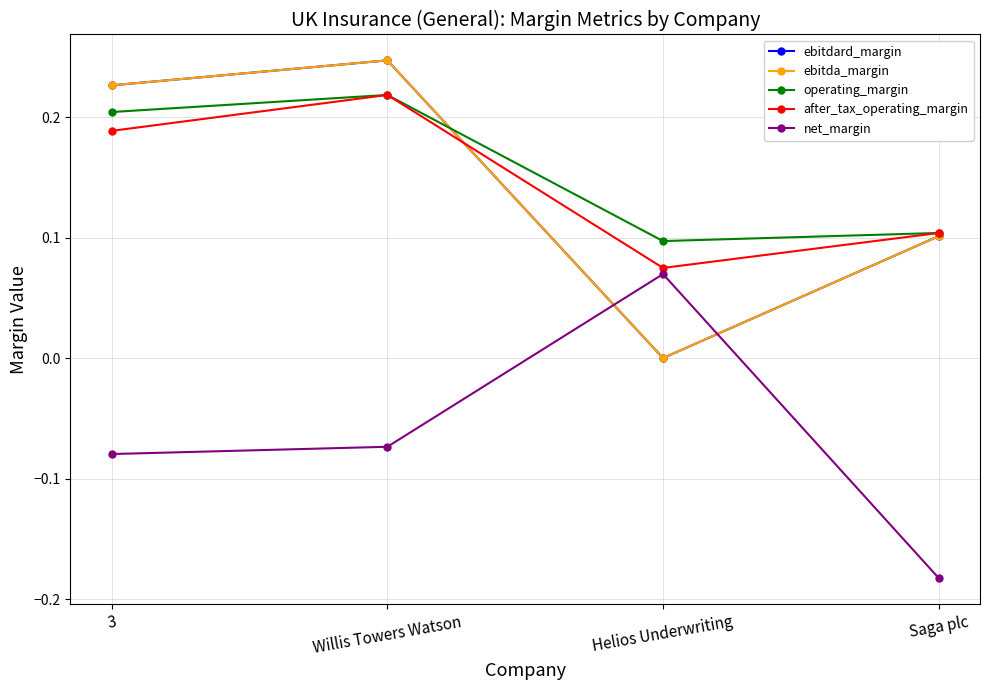

Does the chart have visible grid lines?

Yes